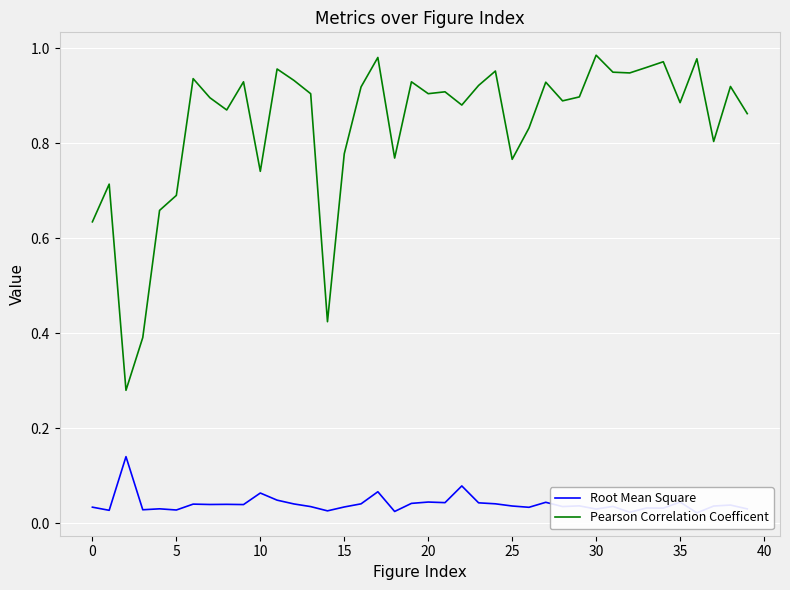

In Root Mean Square, how many points are higher than both neighbors (excluding endpoints)?

14